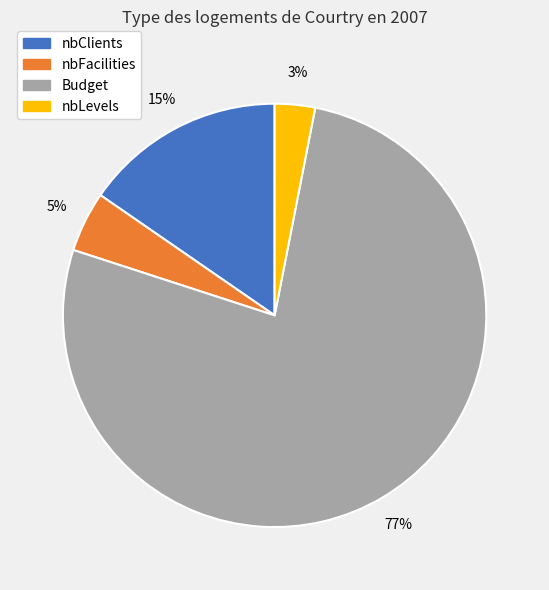

Is it true that Budget is 69% of the pie?

False